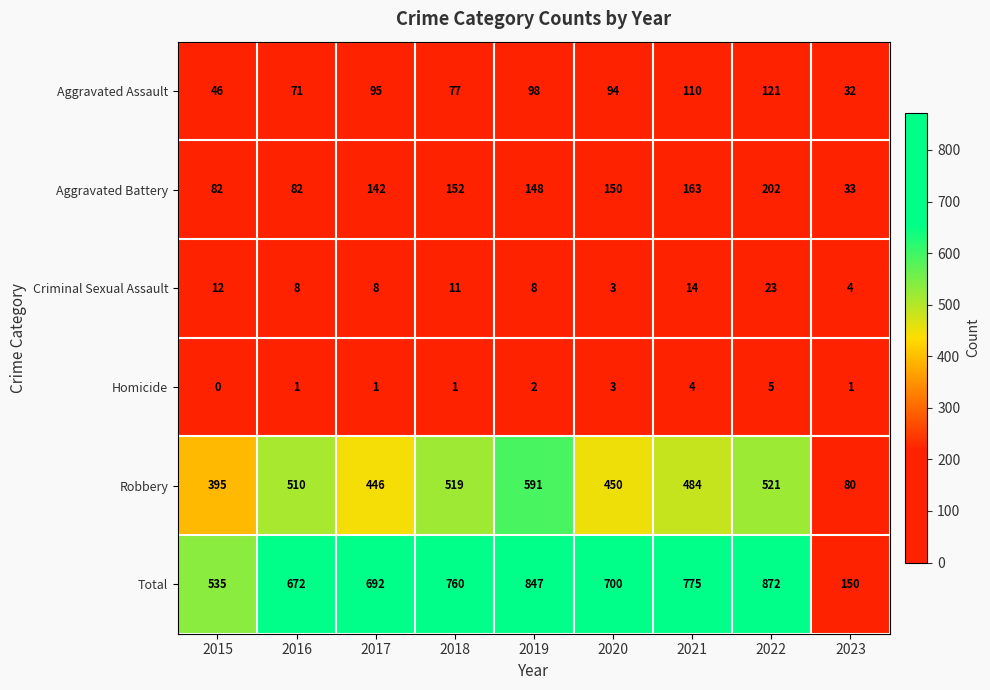

Count the number of data series in this chart.

6